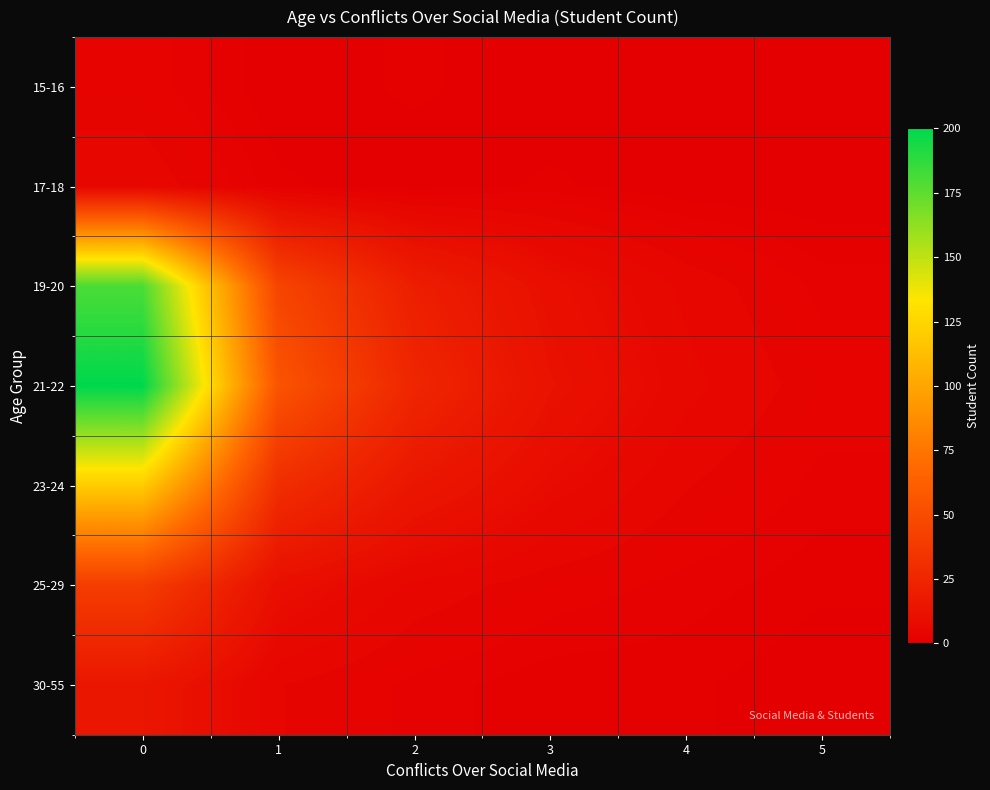

At 5, list the series in order from smallest to largest.

15-16, 17-18, 30-55, 25-29, 19-20, 23-24, 21-22